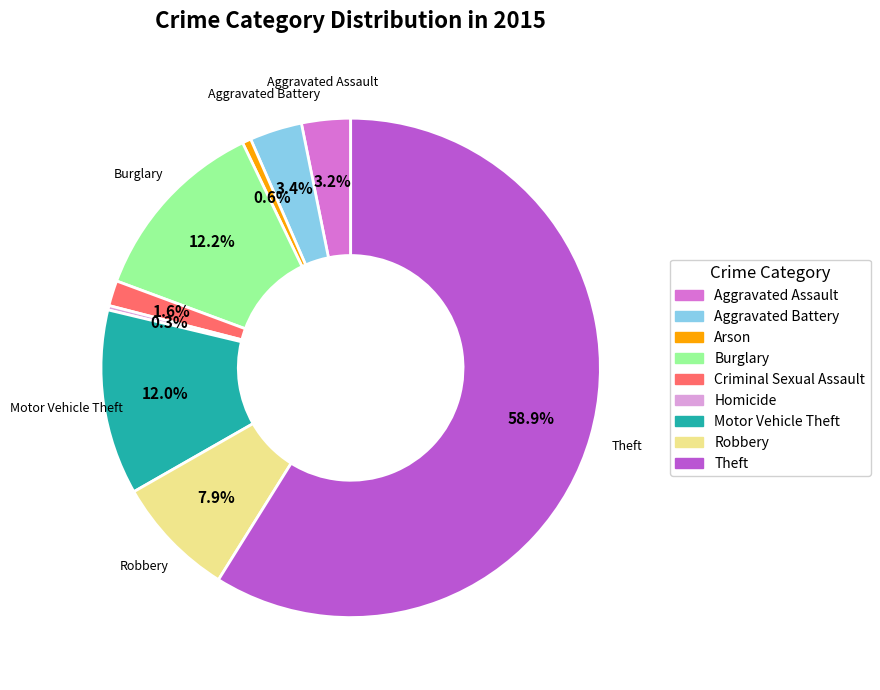

Is there any slice that represents more than half of the pie?

Yes